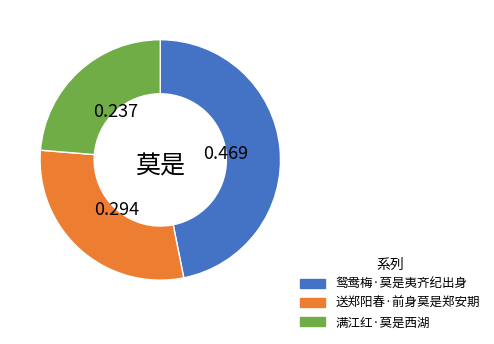

True or false: 满江红·莫是西湖 accounts for 24% of the total.

True